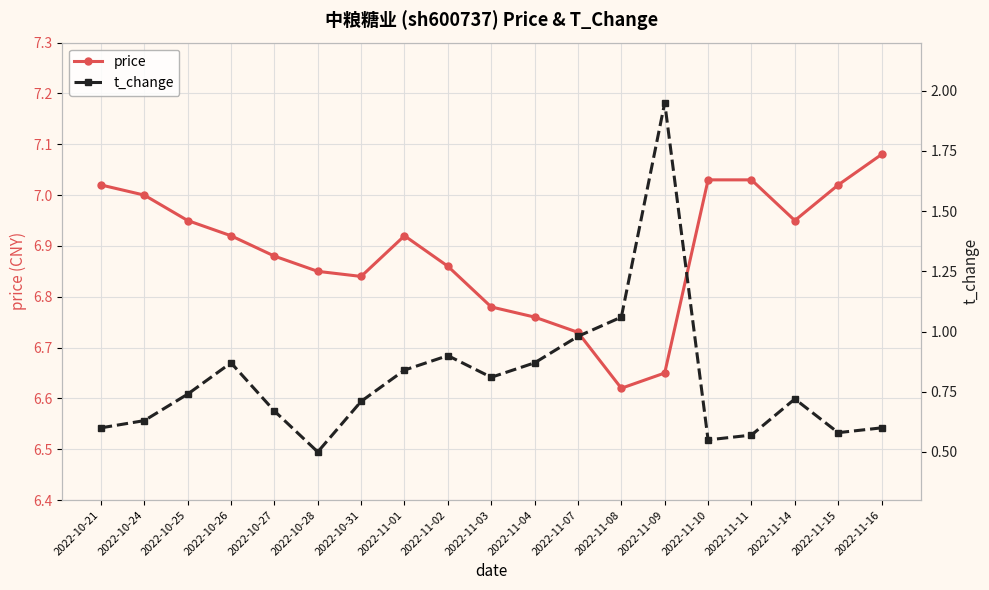

What is the lowest value of the t_change series?

0.5